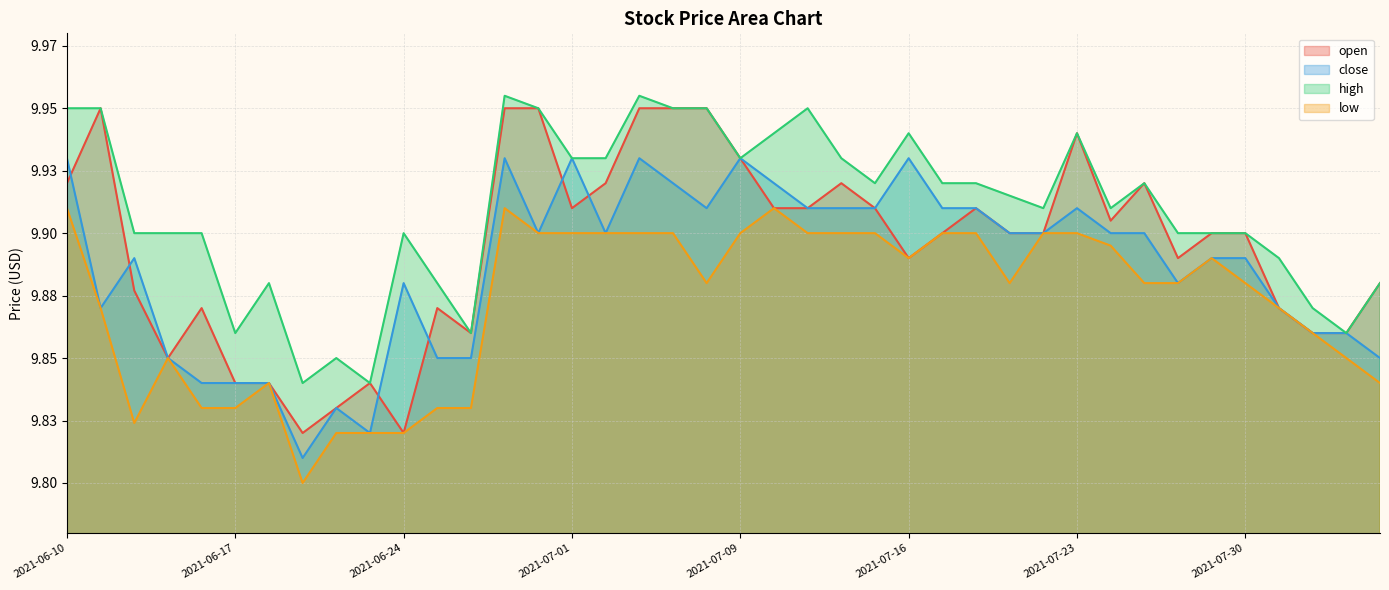

At which category does low reach its first local peak?

2021-06-15